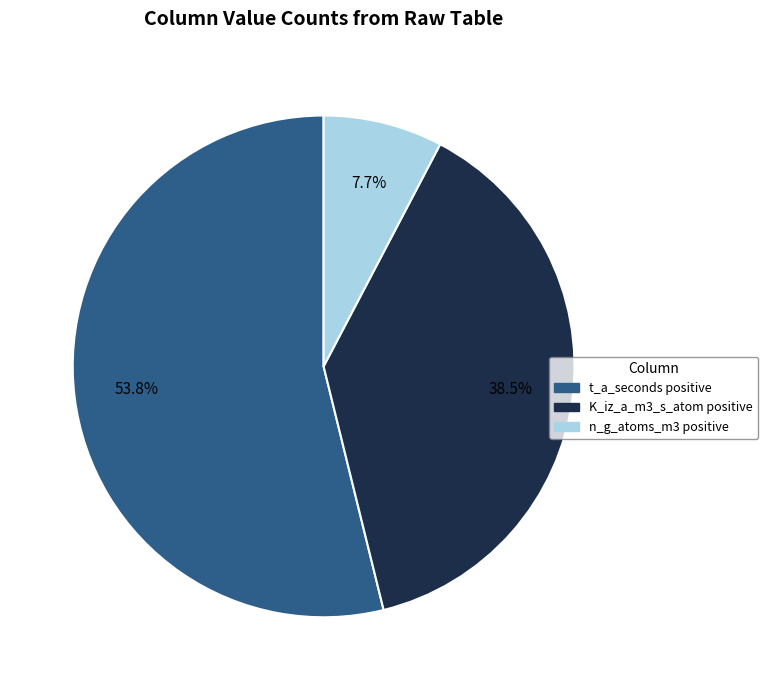

What is the smallest slice in the pie chart?

n_g_atoms_m3 positive